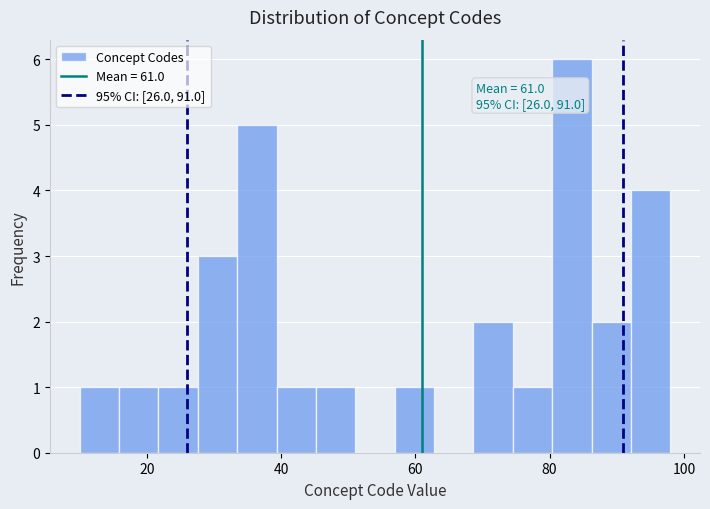

Around what value on the x-axis is the tallest bar? Give the approximate position of its centre, as read against the axis.

84